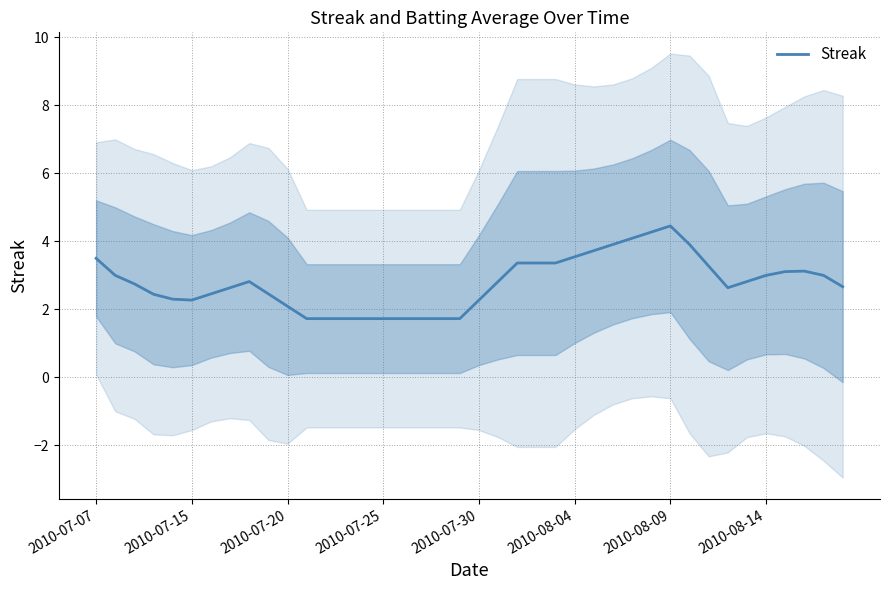

What is the minimum value shown in the chart?

1.7